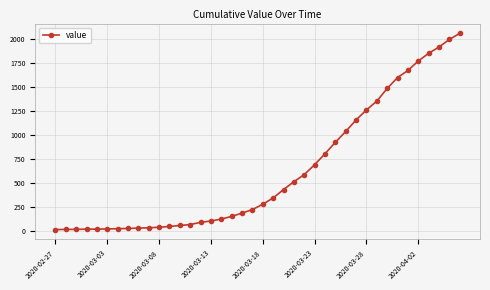

What is the maximum value shown in the chart?

2056